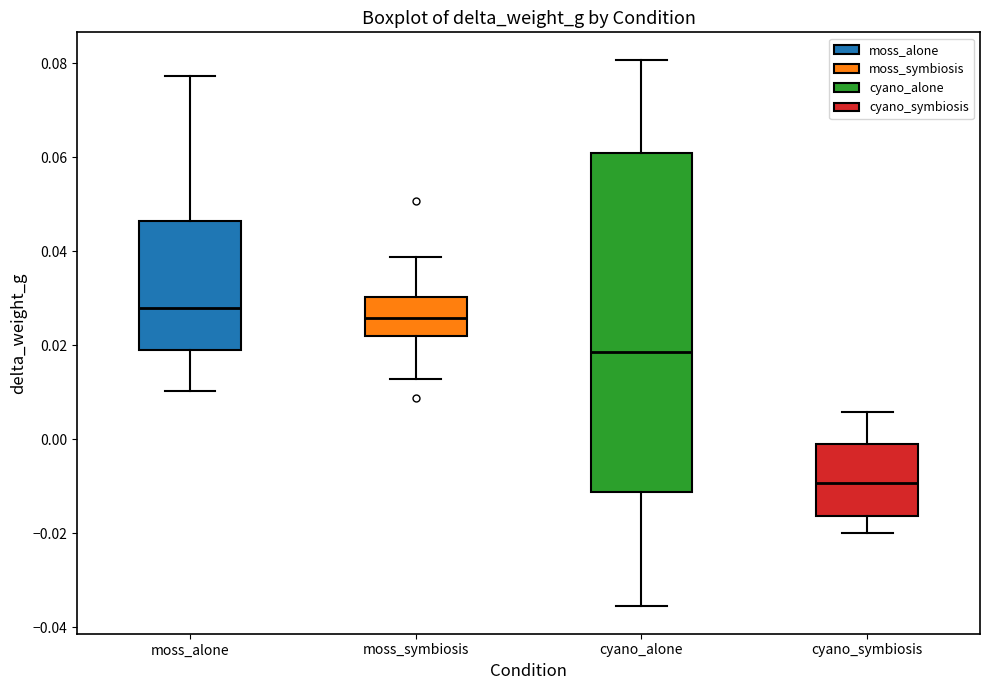

Reading left to right, read every box against the y-axis: the position of its median line, the range the box covers, and the ends of its whiskers. The values are not printed on the chart, so give them approximately, as read against the axis.

moss_alone: median 0.028, box 0.018 to 0.046, whiskers 0.010 to 0.078
moss_symbiosis: median 0.026, box 0.022 to 0.030, whiskers 0.012 to 0.038
cyano_alone: median 0.018, box -0.012 to 0.060, whiskers -0.036 to 0.080
cyano_symbiosis: median -0.010, box -0.016 to -0.002, whiskers -0.020 to 0.006